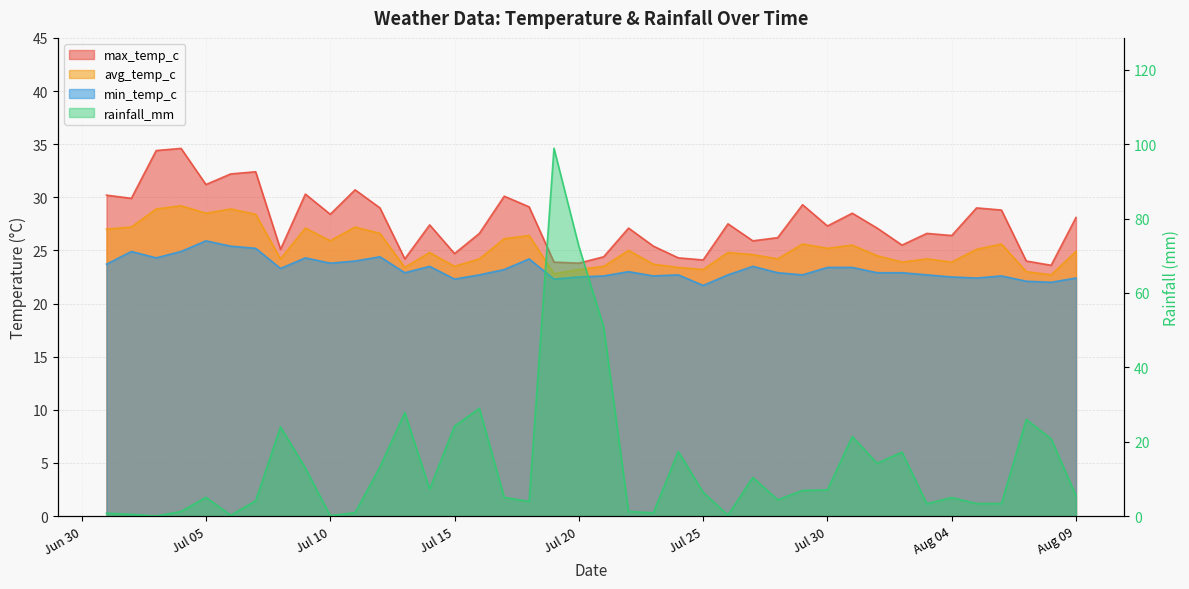

Between which two adjacent categories do min_temp_c and rainfall_mm first intersect?

2024-07-07 and 2024-07-08